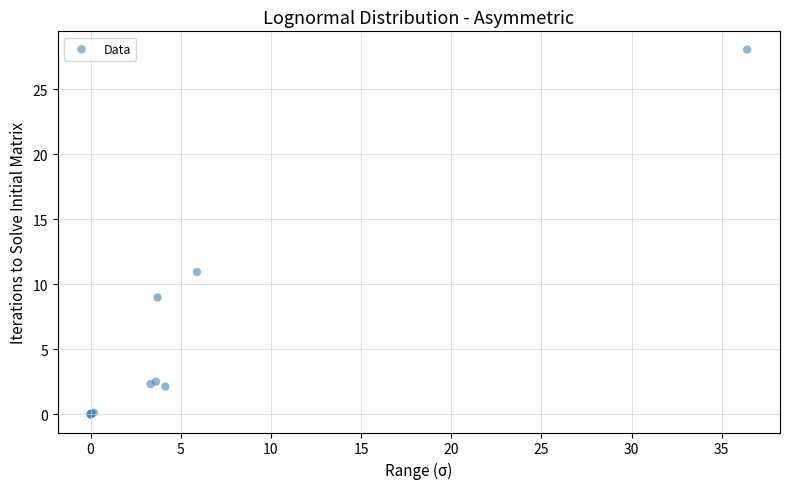

What Y value in the scatter plot is closest to 14?

10.9